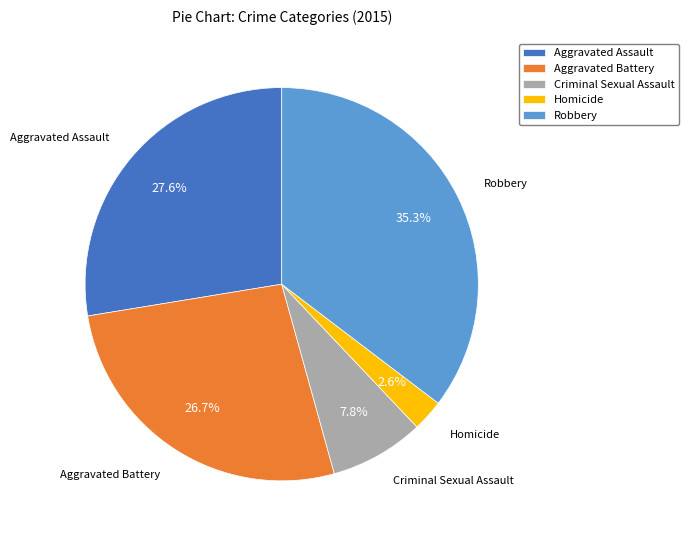

How much of the chart is everything except Homicide?

97.4%